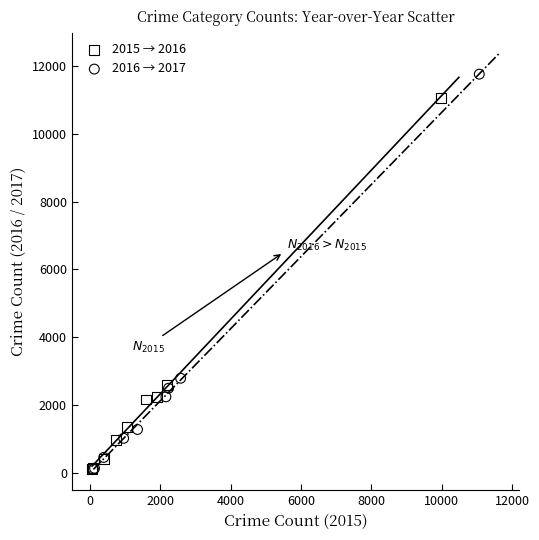

Which series has the largest Y range (max minus min)?

2016 → 2017